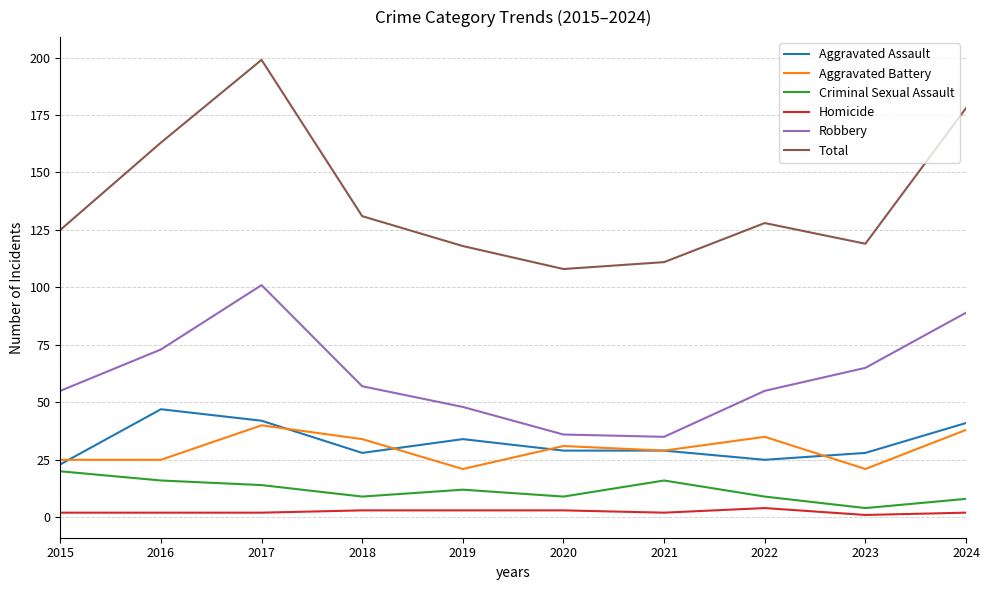

At which label does Aggravated Assault reach its peak?

2016